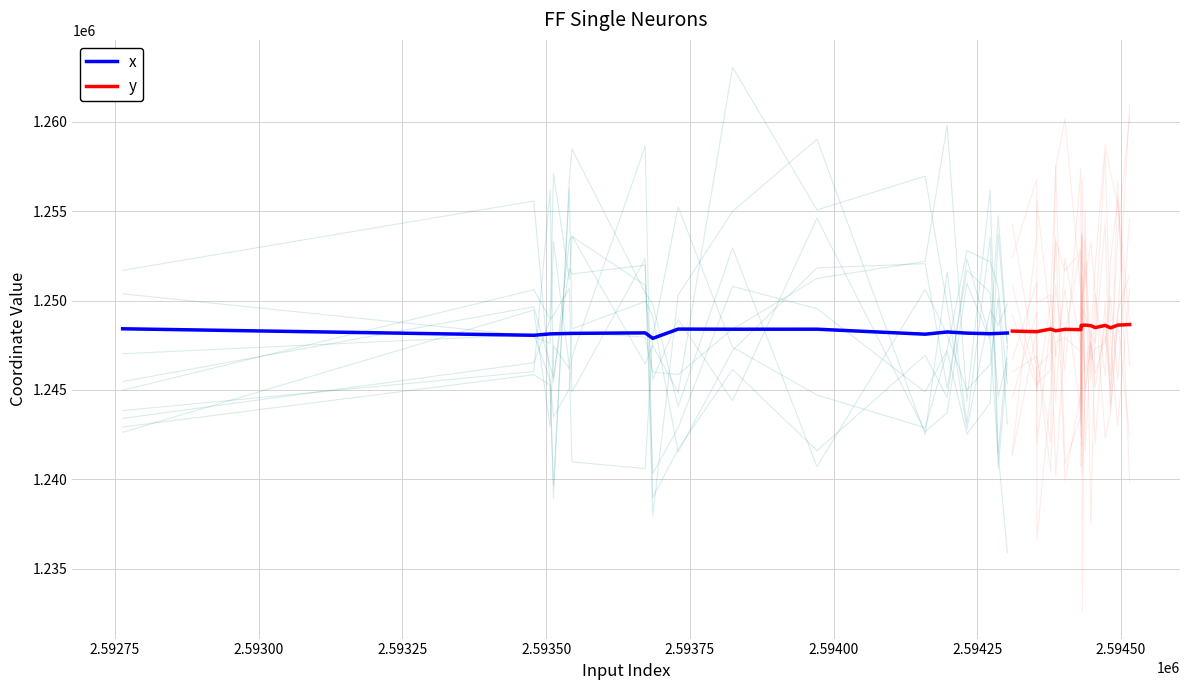

Rank the series by their maximum value, from lowest to highest.

x, y